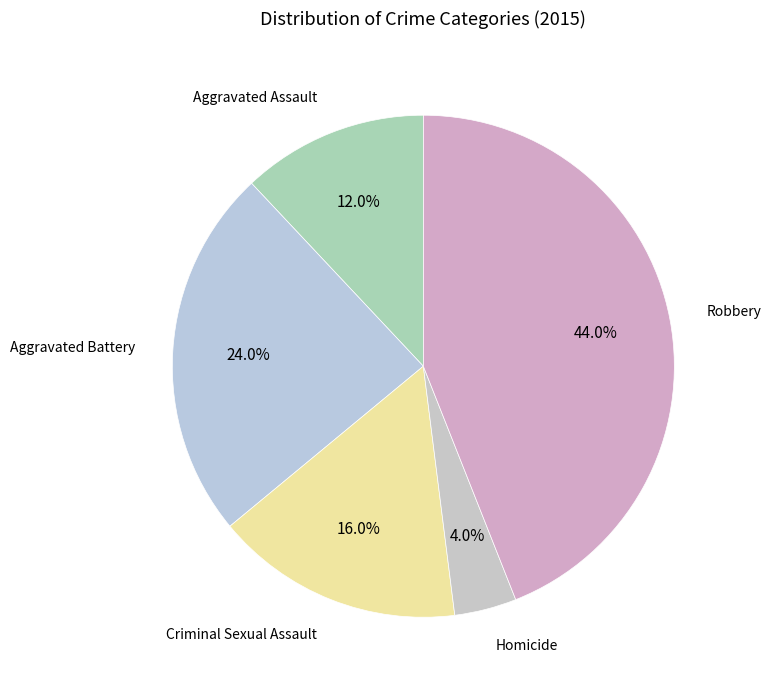

Which category has the smallest portion of the pie?

Homicide